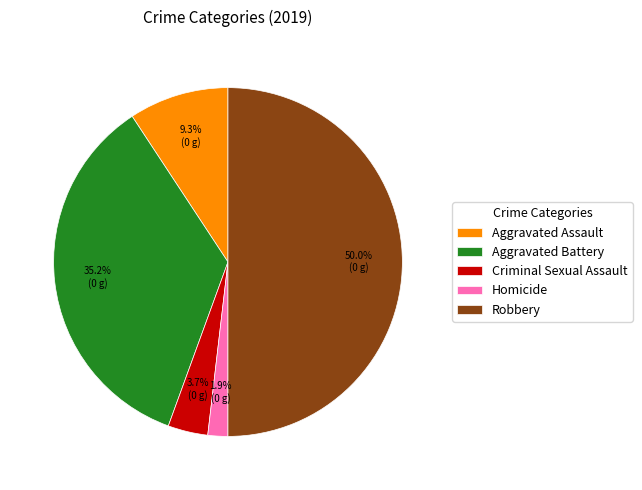

To the nearest percent, what is the average slice percentage?

20%